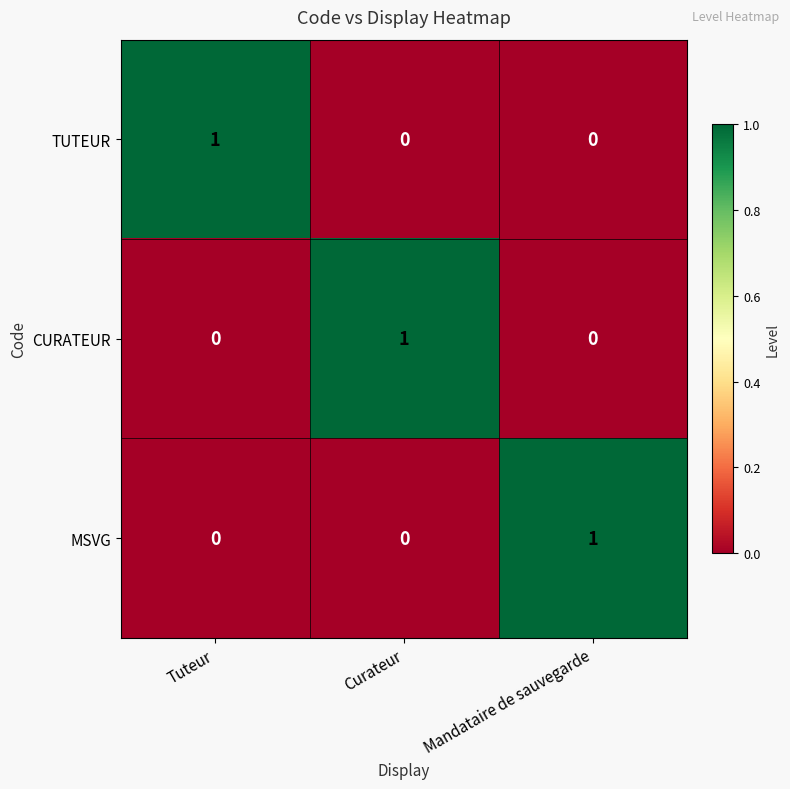

True or false: TUTEUR has a value of 1 at Tuteur.

True